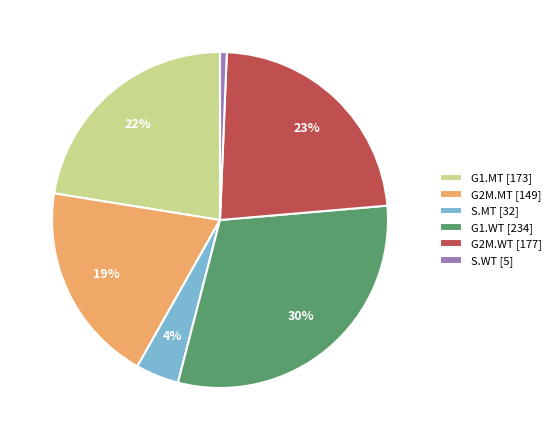

What percentage is the S.MT slice, to the nearest percent?

4%